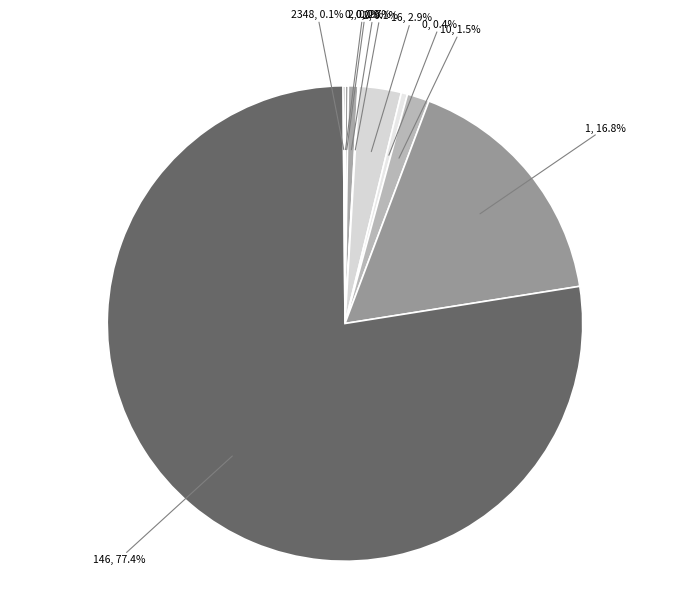

Which slice is the largest?

146